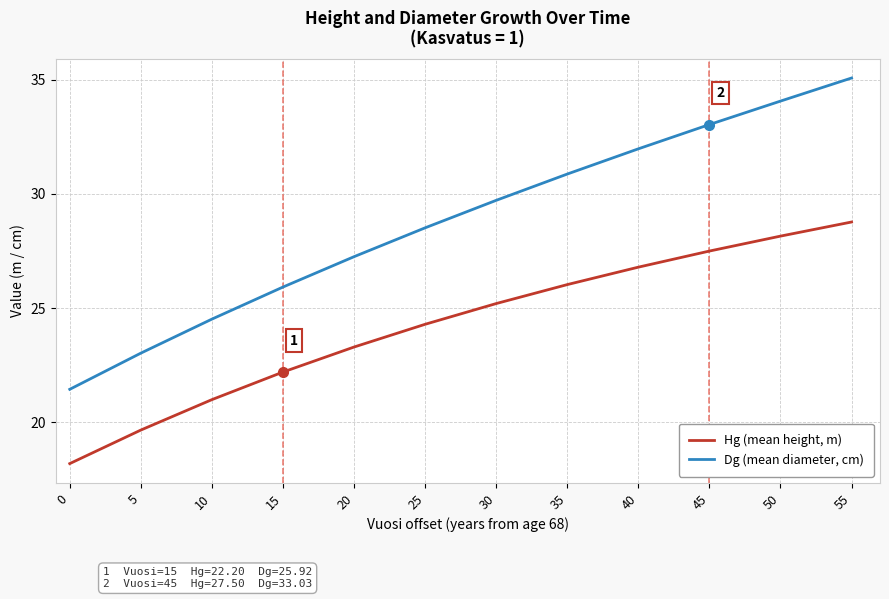

True or false: Dg (mean diameter, cm) and Hg (mean height, m) intersect in this chart.

False